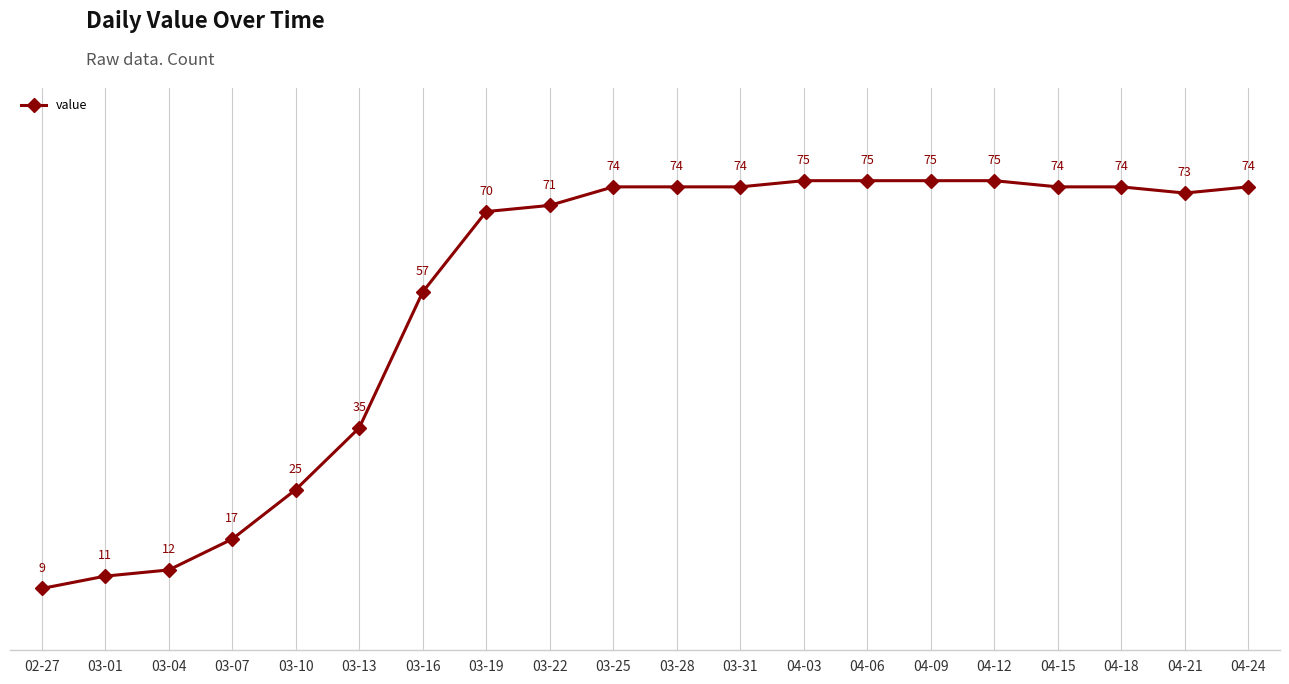

Reading left to right, transcribe all the data shown in this chart.

9	11	12	17	25	35	57	70	71	74	74	74	75	75	75	75	74	74	73	74